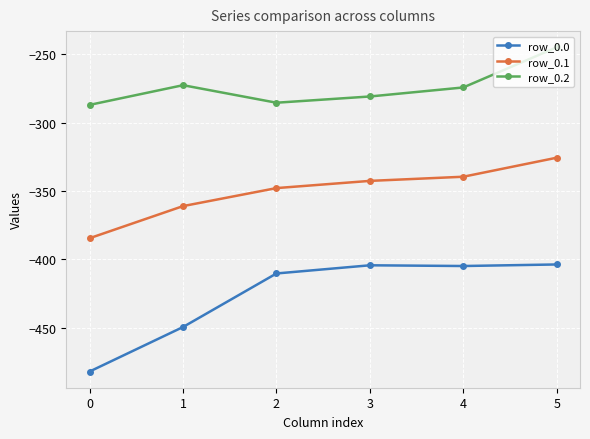

How many lines are shown in the chart?

3